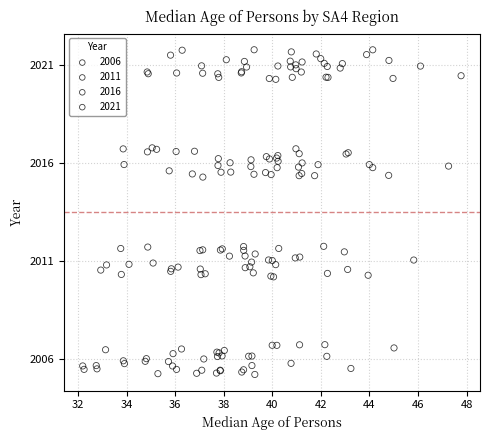

Which series reaches the minimum Y coordinate?

2006